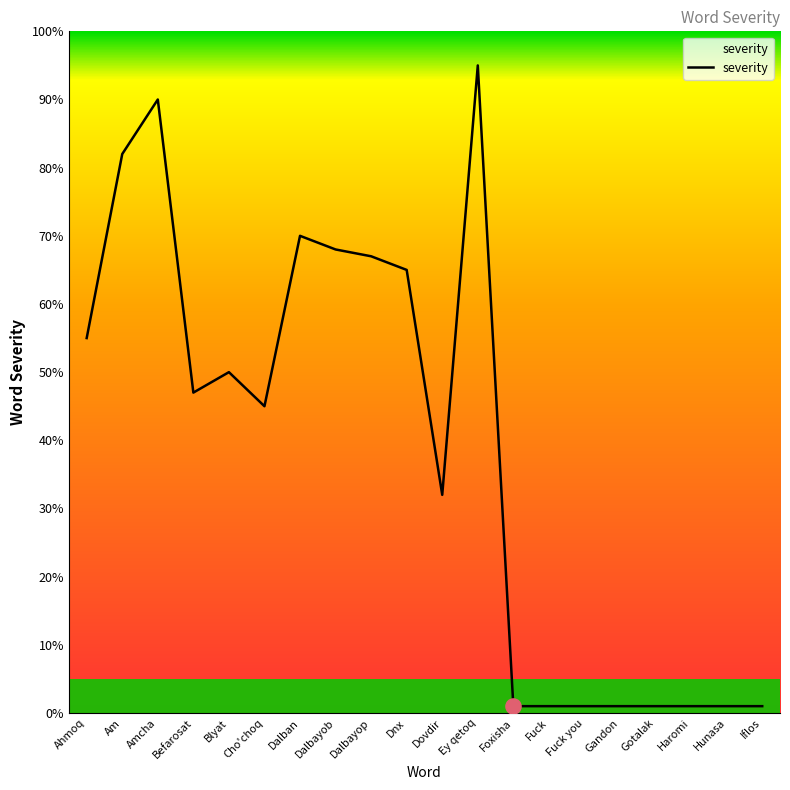

What is the change in value from Blyat to Dalbayob?

+18